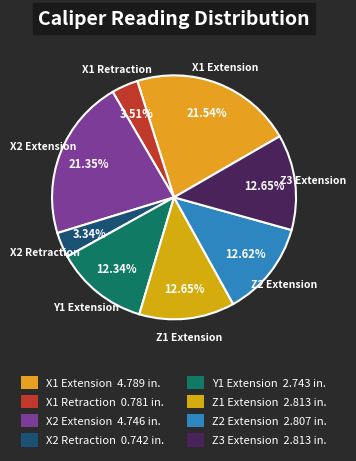

The X2 Extension slice represents 16% of the pie. True or false?

False